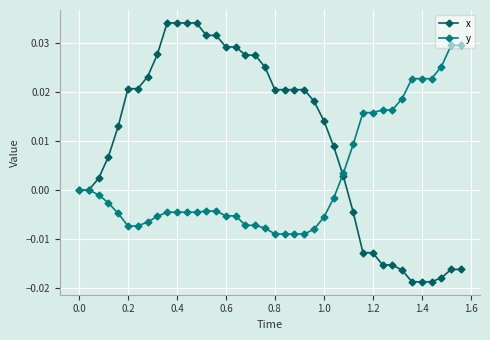

Rank the series by their average value, from lowest to highest.

y, x